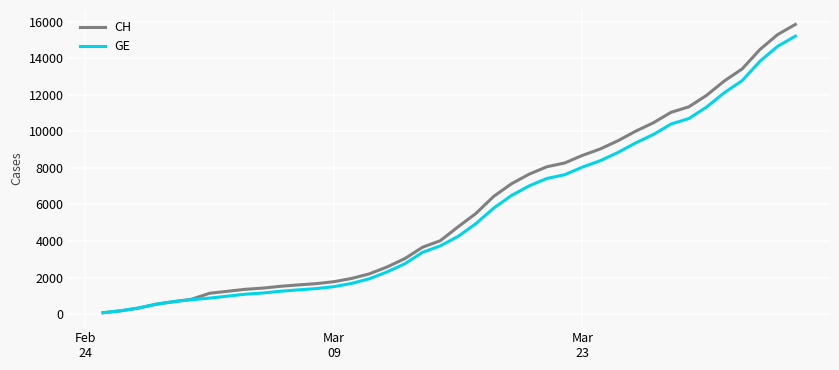

What is the greatest value displayed?

15850